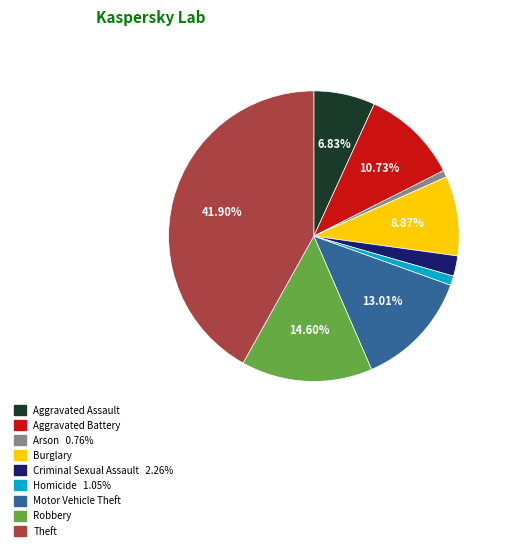

Is the sum of Motor Vehicle Theft and Arson greater than half?

No